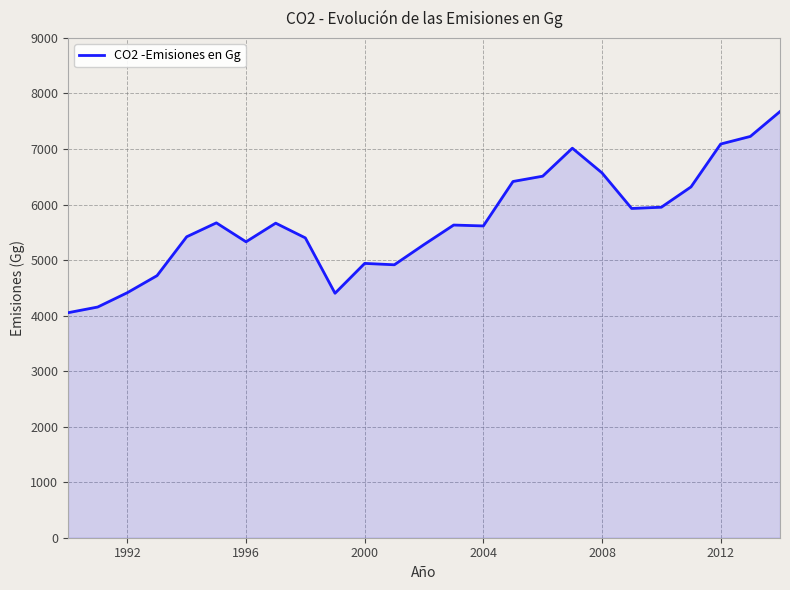

What is the difference between the maximum and minimum values?

3622.8